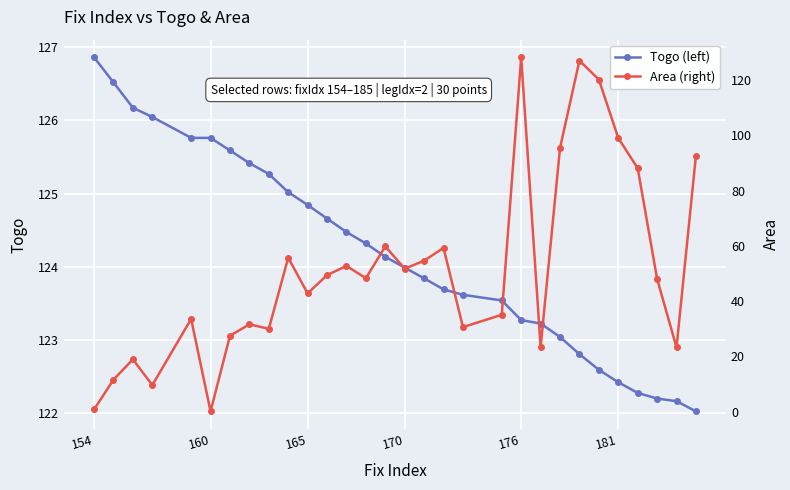

What is the difference between the maximum and minimum values in the Togo (left) series?

4.8